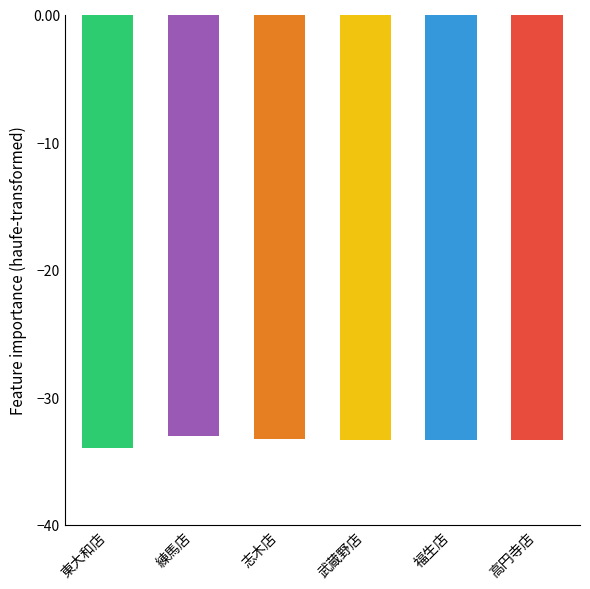

What is the approximate value at 福生店?

-33.3